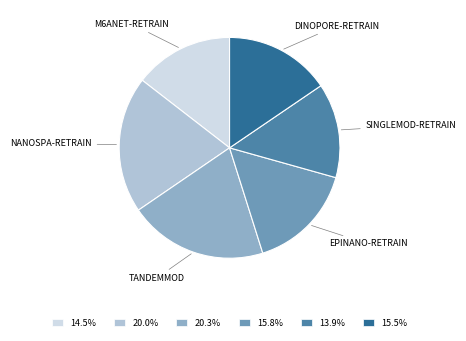

Is there any slice that represents more than half of the pie?

No